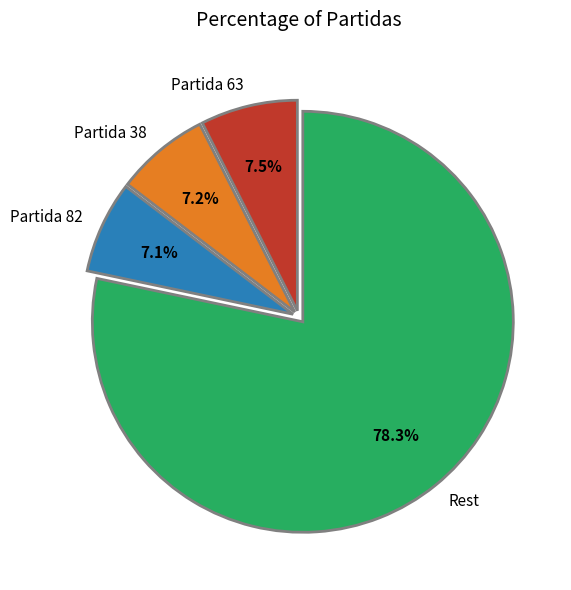

What is the ratio of the value at Rest to the value at Partida 38?

10.9